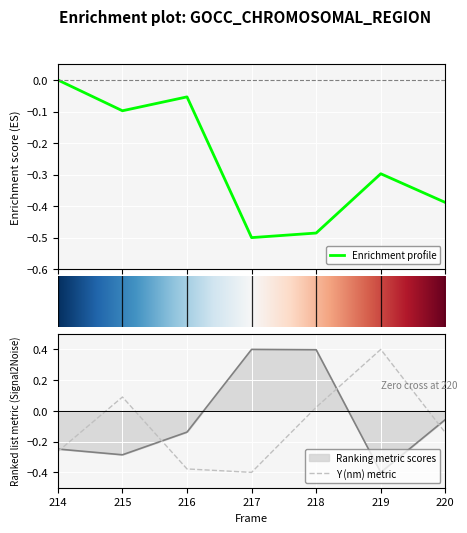

True or false: Photon Count has a value of -0.5 at 218.

True